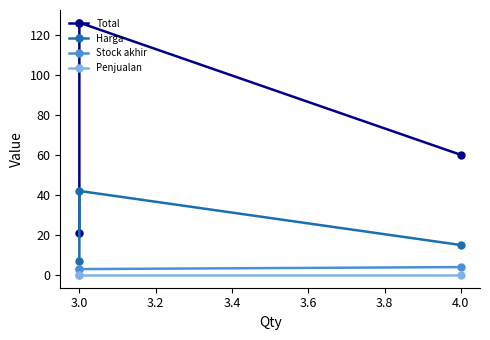

Which series has the largest total across all categories?

Total